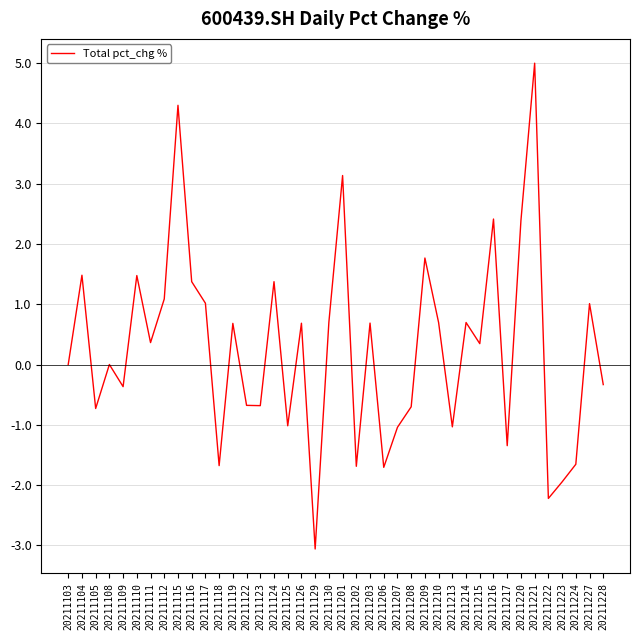

What is the difference between the maximum and minimum values?

8.1